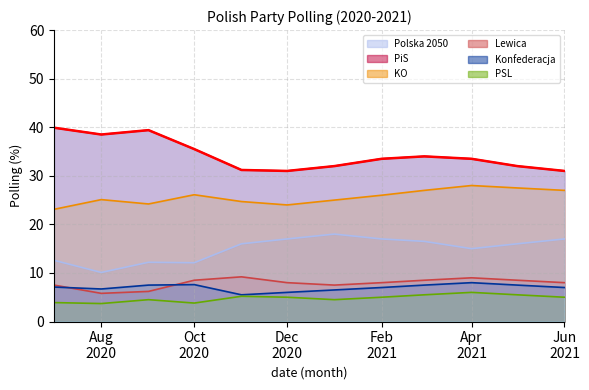

What is the sum of all Polska 2050 values?

179.5